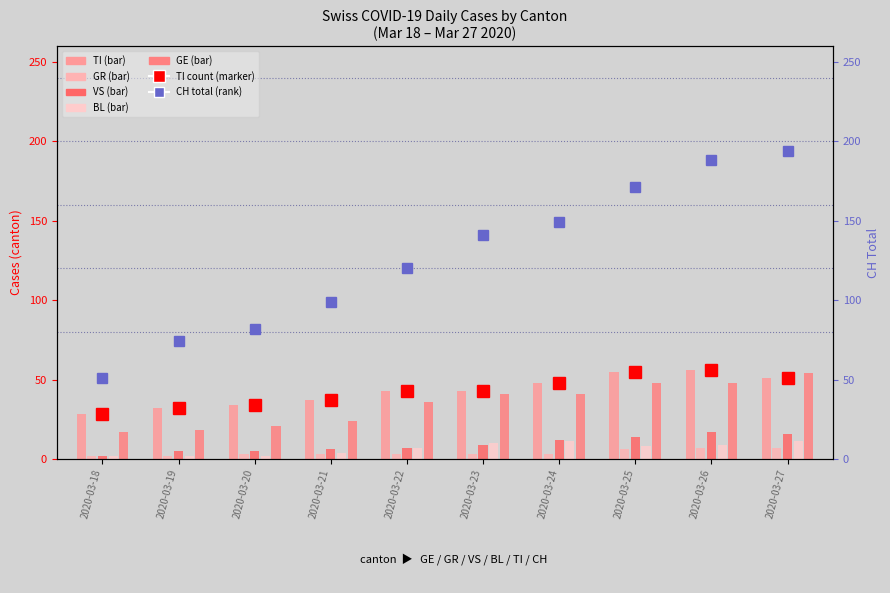

True or false: BL has a value of 3 at 2020-03-18.

False